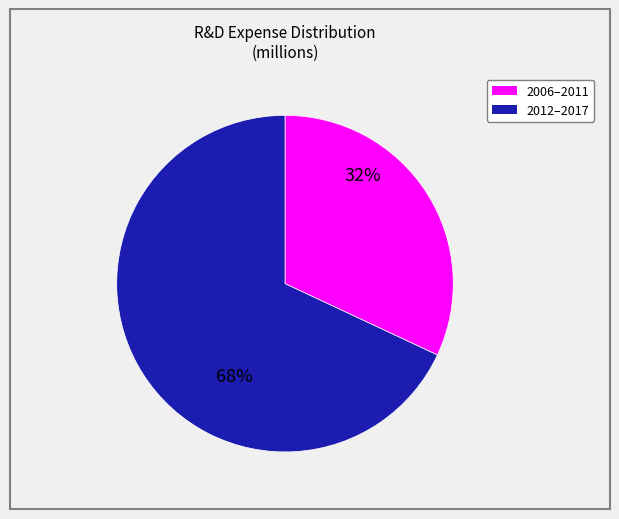

Is there any slice that represents more than half of the pie?

Yes